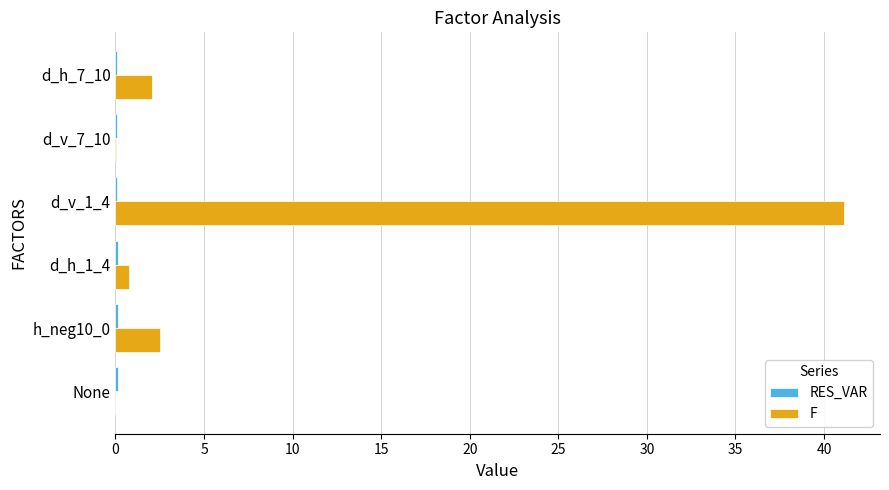

The value of F at d_h_7_10 is 2.1. True or false?

True